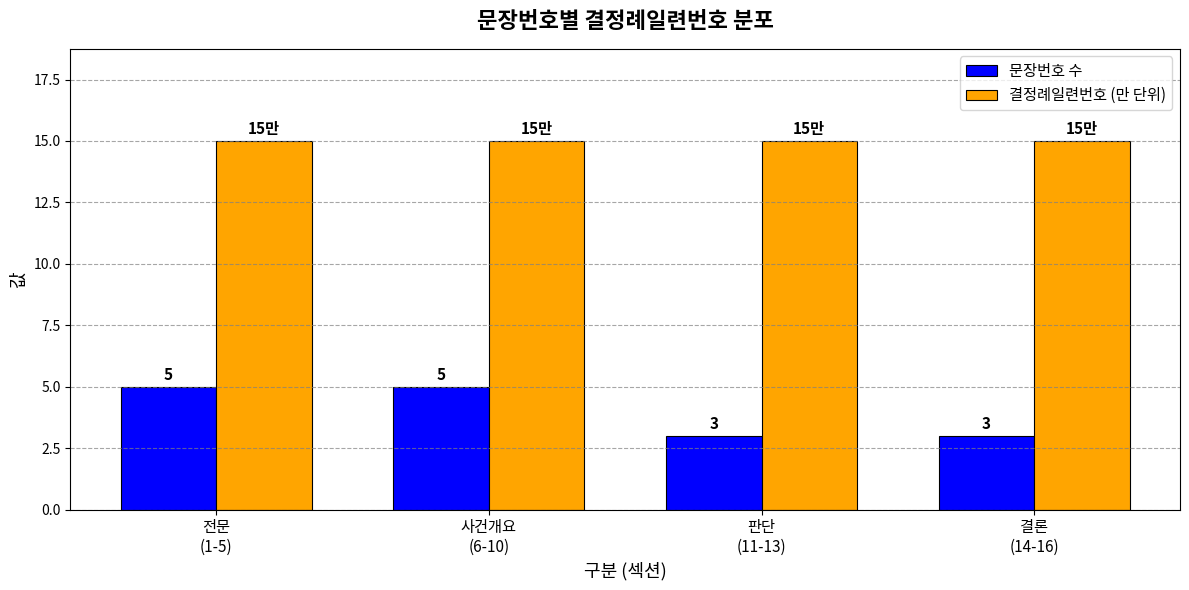

What is the minimum value shown in the chart?

3